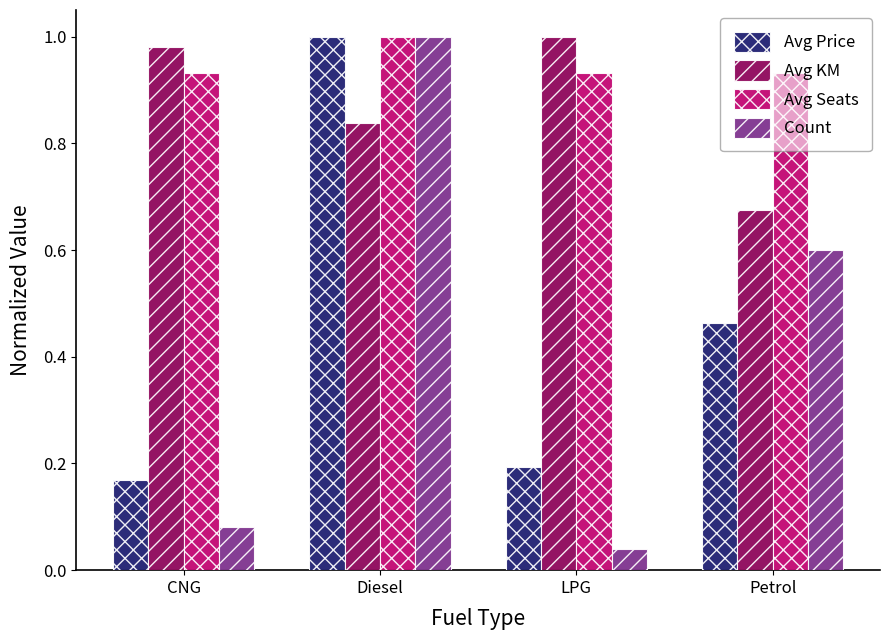

How many groups of bars are there?

4